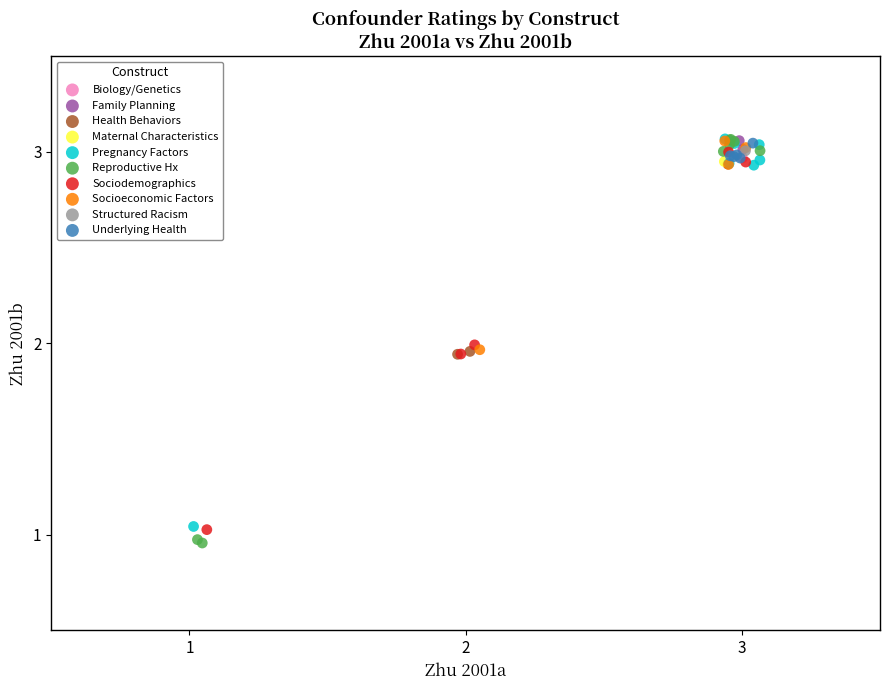

What are all the series names shown in the legend?

Biology/Genetics, Family Planning, Health Behaviors, Maternal Characteristics, Pregnancy Factors, Reproductive Hx, Sociodemographics, Socioeconomic Factors, Structured Racism, Underlying Health